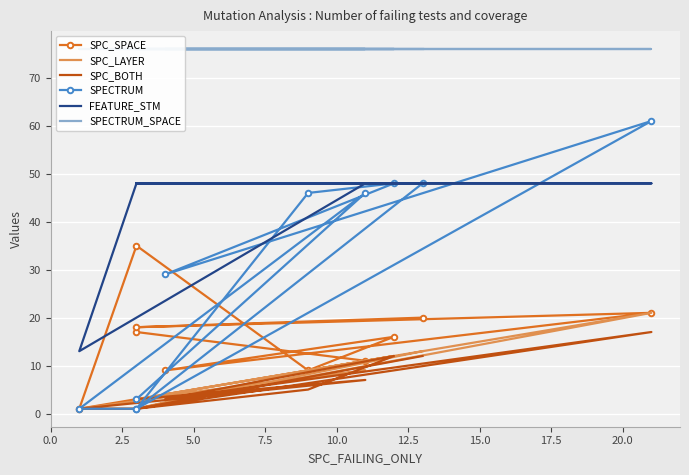

How many lines are shown in the chart?

6